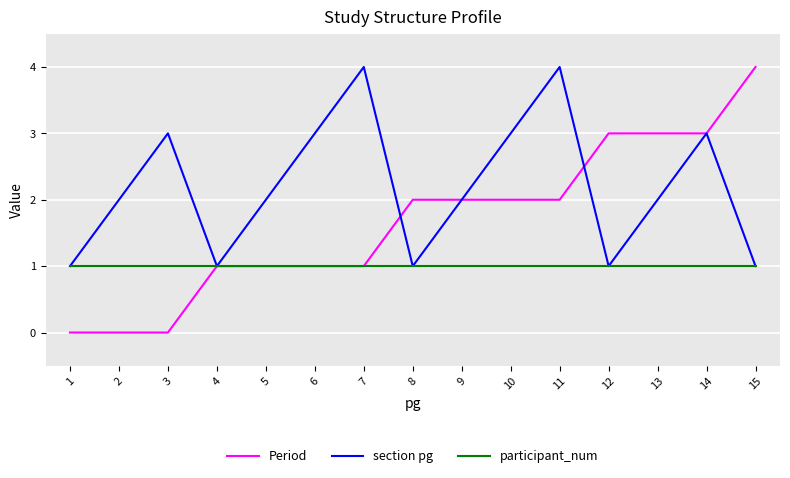

Rank the series by their average value, from lowest to highest.

participant_num, Period, section pg